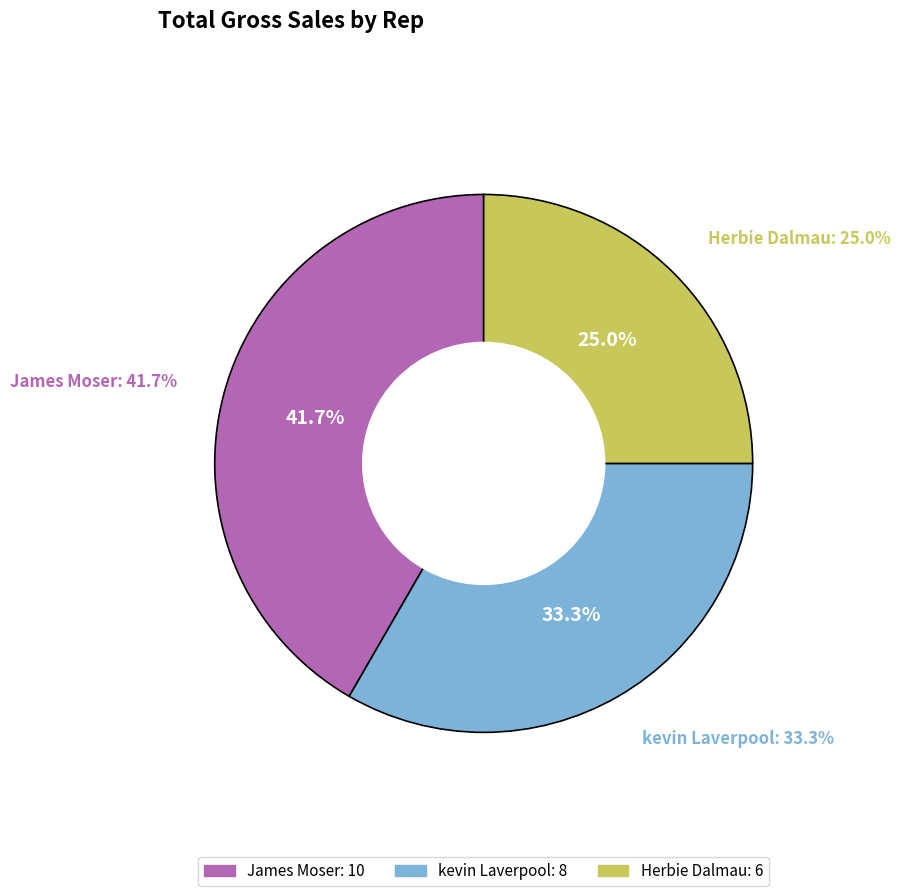

Which category has the biggest portion of the pie?

James Moser